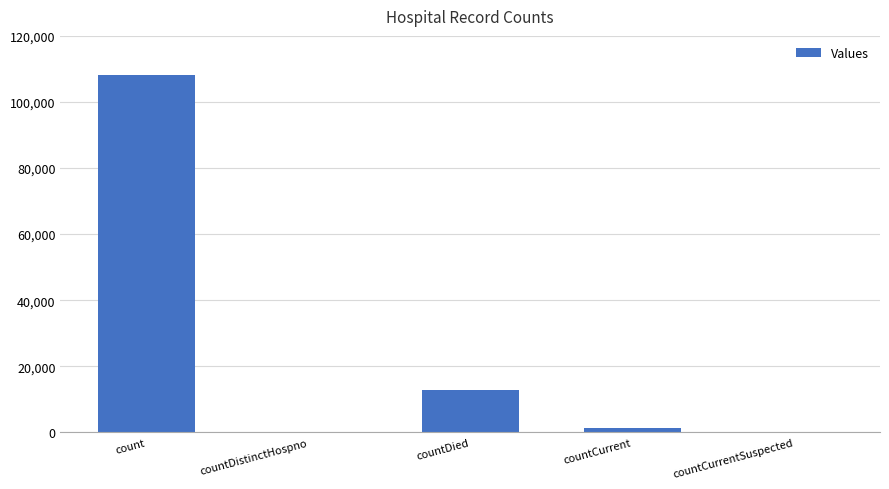

Is it true that the value at count is 108180?

True